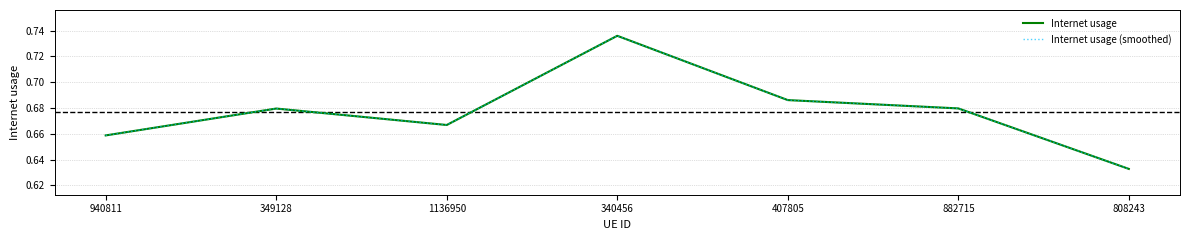

In Internet usage (smoothed), how many points are higher than both neighbors (excluding endpoints)?

2